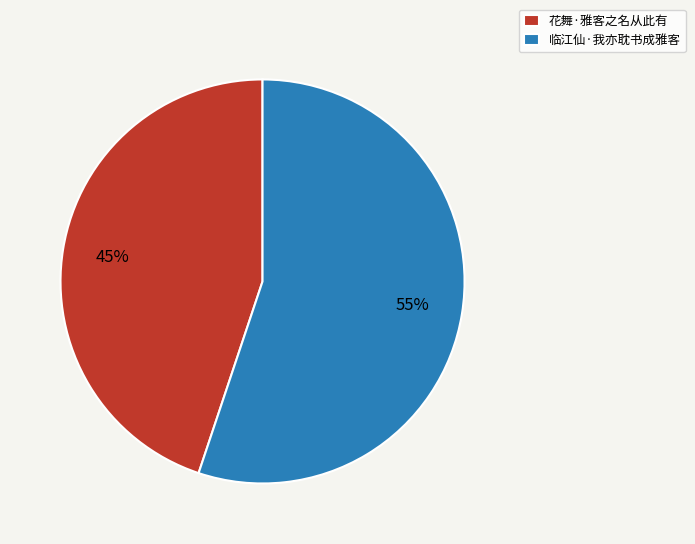

Rank the categories by value from lowest to highest.

花舞·雅客之名从此有, 临江仙·我亦耽书成雅客